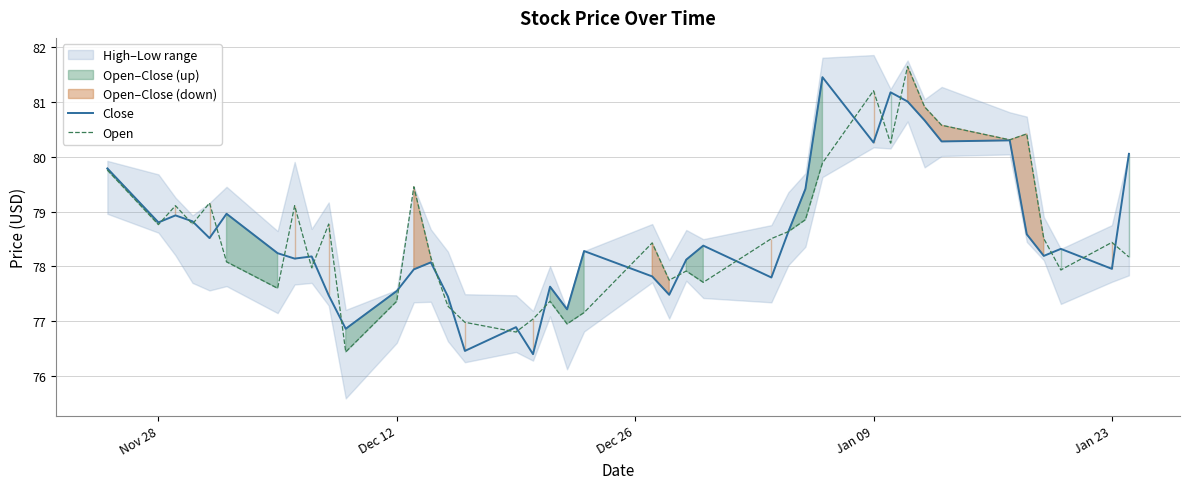

At which category does Close reach its first local valley?

Nov 28